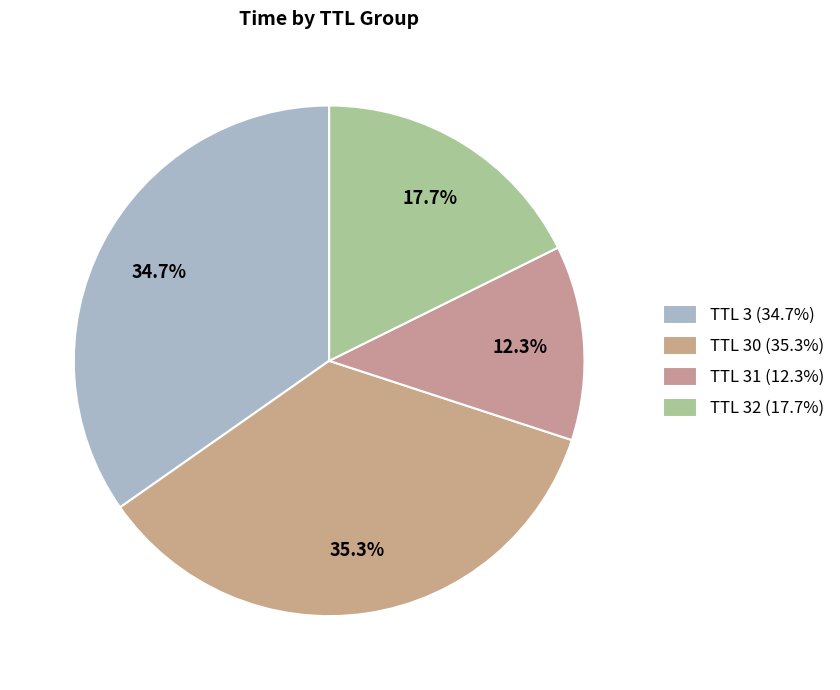

How many slices are in this pie chart?

4